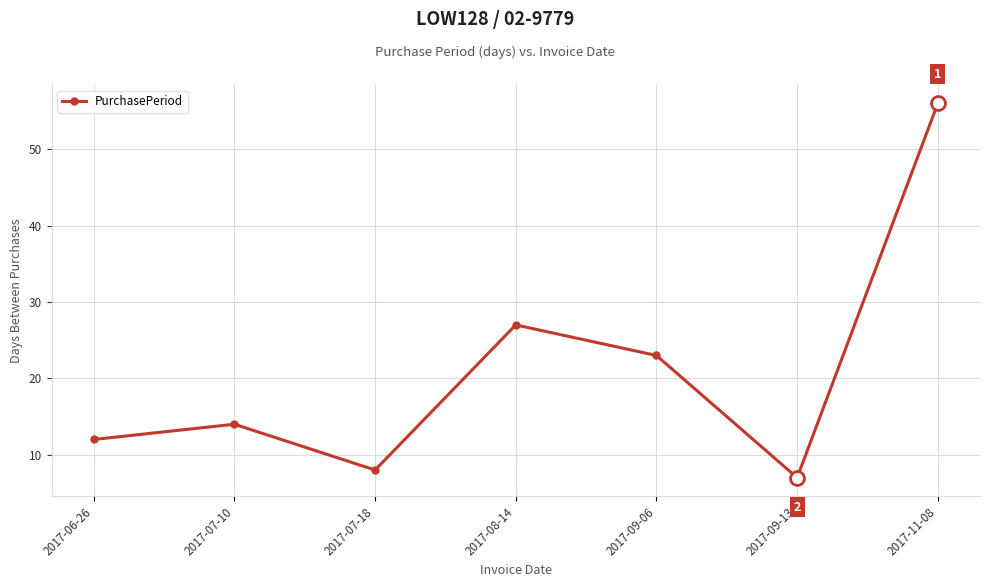

What is the ratio of the value at 2017-07-18 to the value at 2017-06-26?

0.7